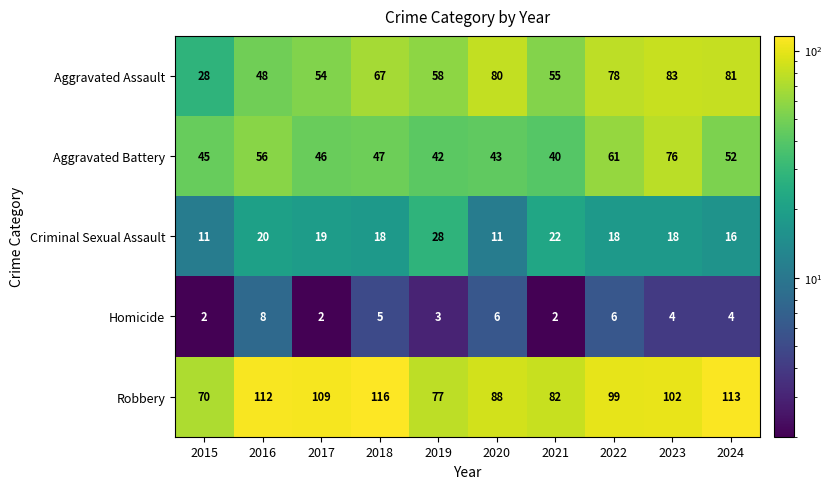

What is the greatest value displayed?

116